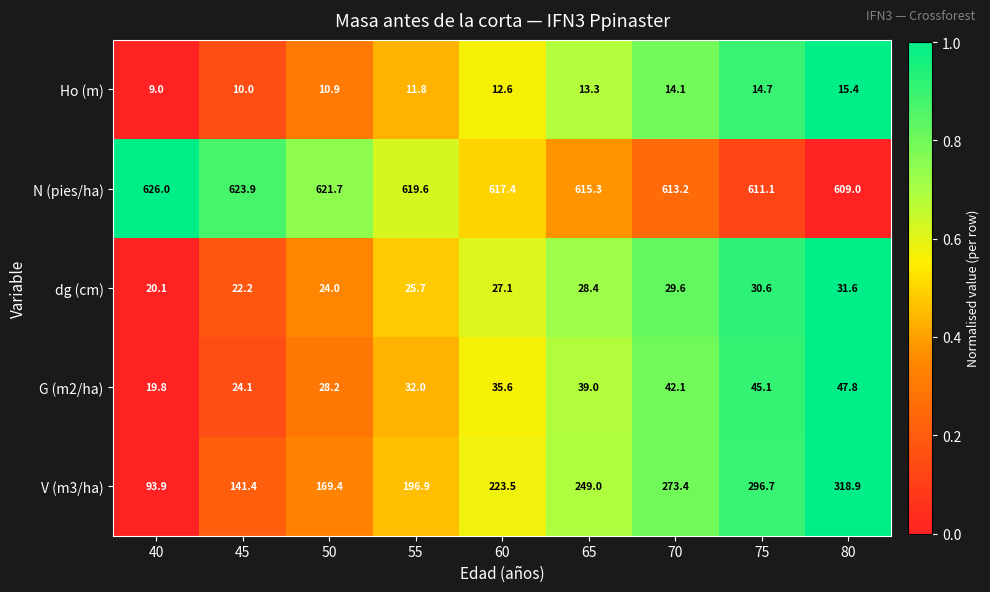

True or false: Ho (m) has a value of 8.0 at 70.

False